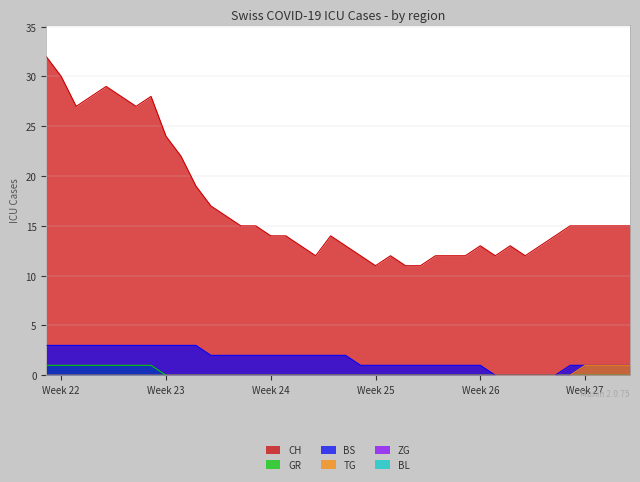

What is the difference between the maximum and minimum values in the CH series?

21